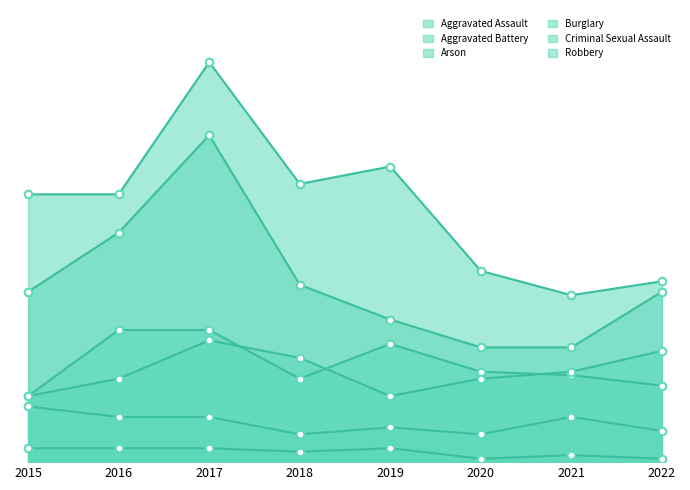

Which series contains the lowest Y value?

Arson